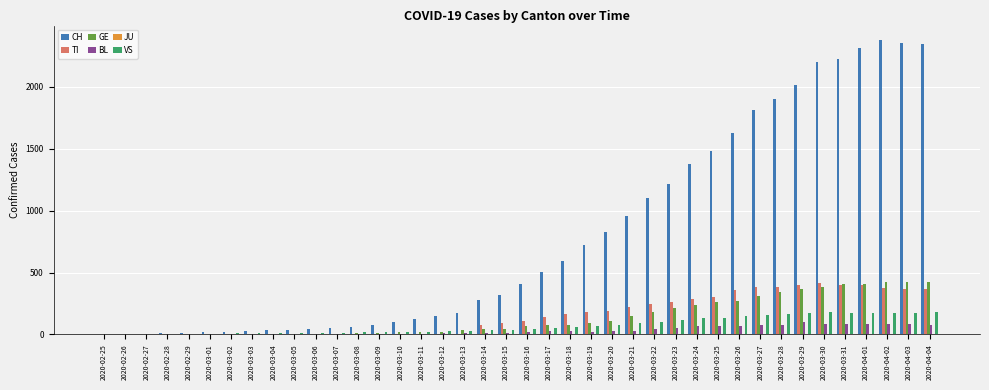

What is the sum of the VS values at 2020-04-01 and 2020-03-01?

180